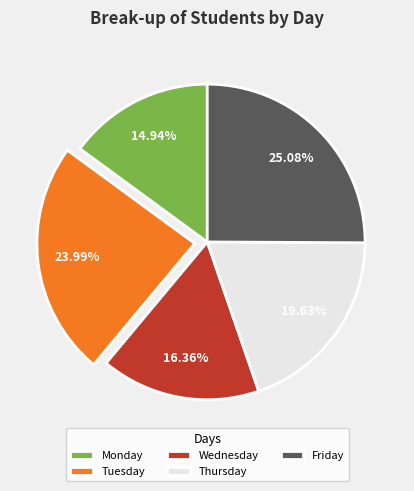

Count the number of slices in the pie.

5